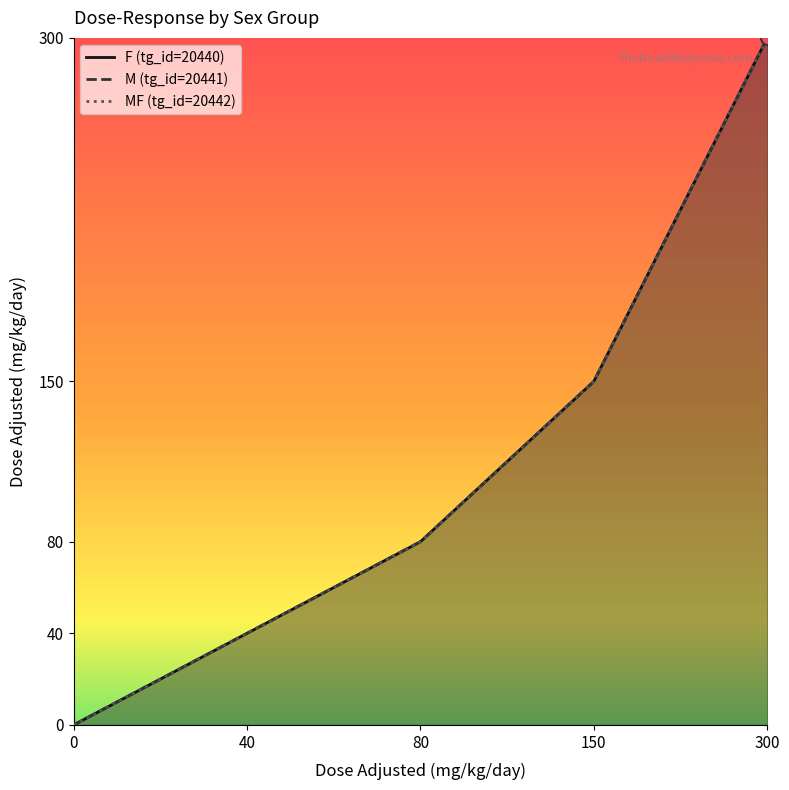

Which series has the widest spread of Y values?

F (tg_id=20440)